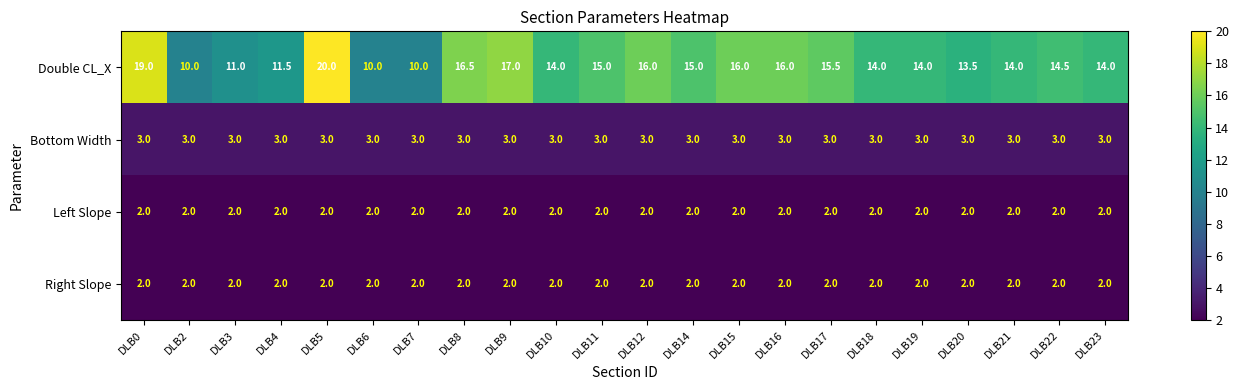

Which series has the largest total across all categories?

Double CL_X